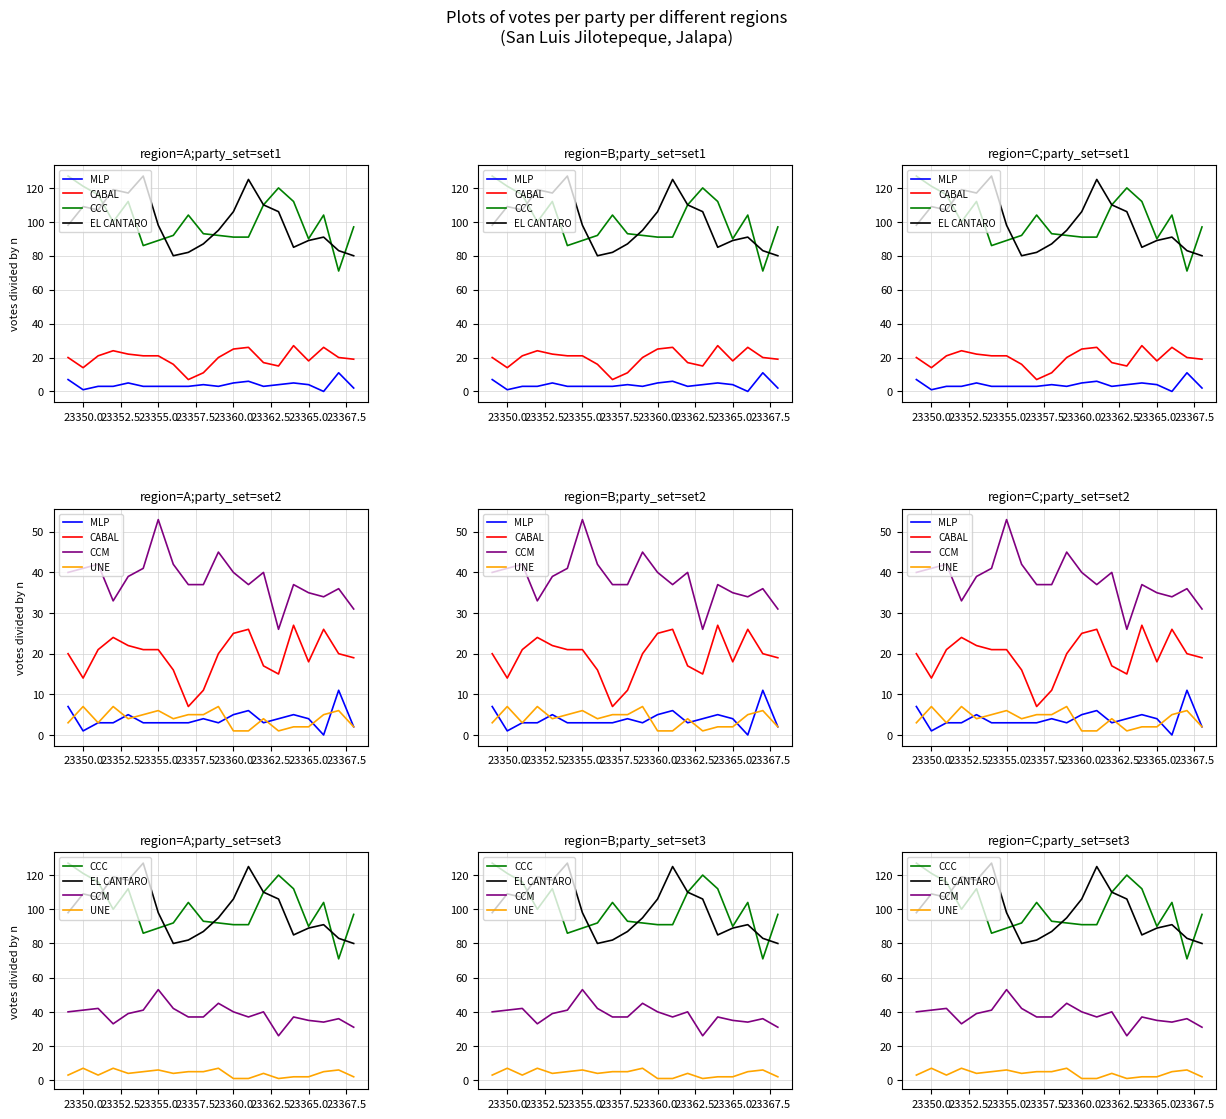

True or false: CABAL and MLP intersect in this chart.

False